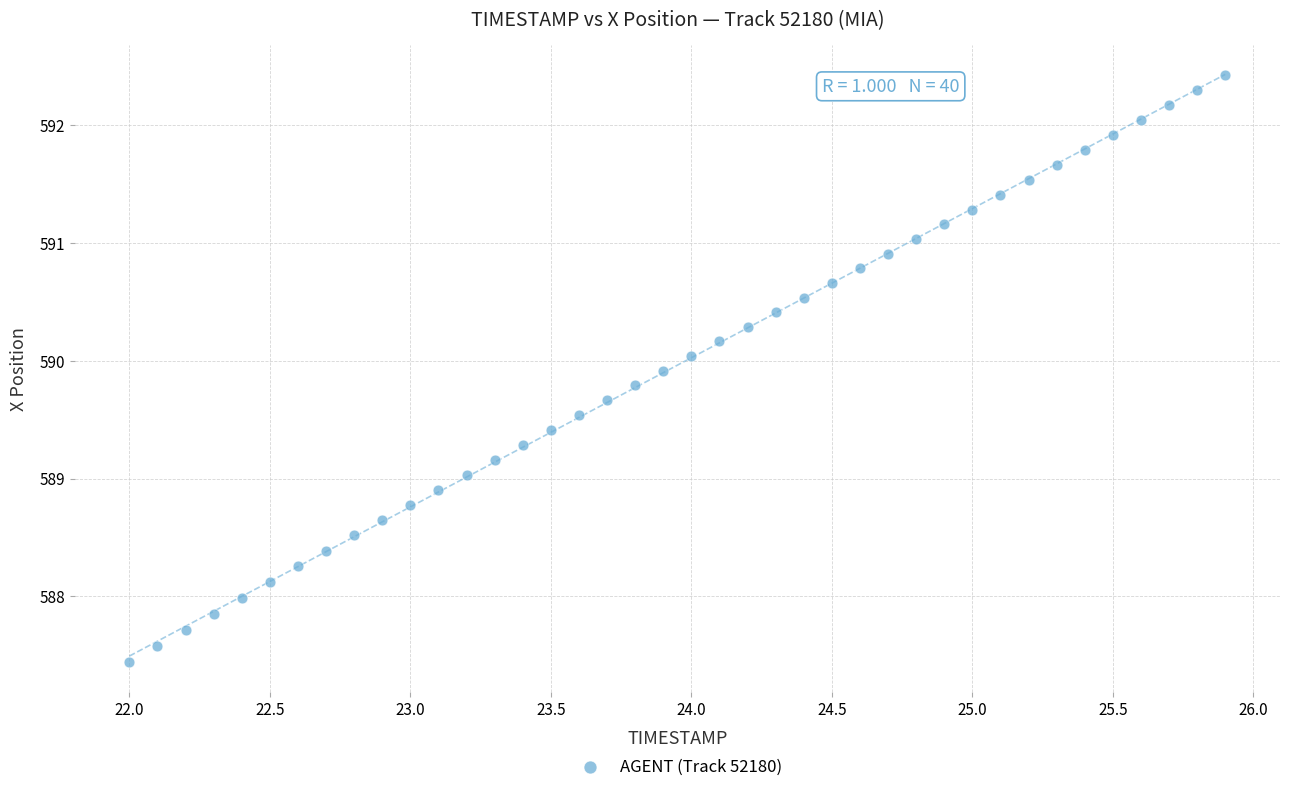

What is the range of Y values (max minus min)?

5.0